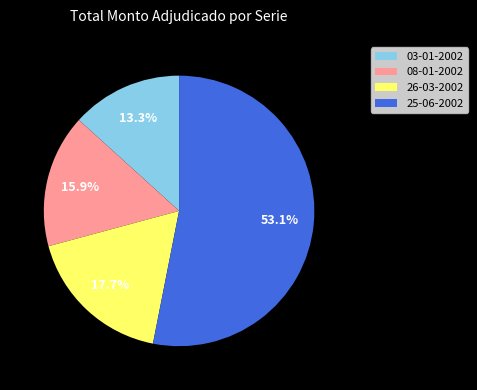

To the nearest percent, what portion does 26-03-2002 represent?

18%